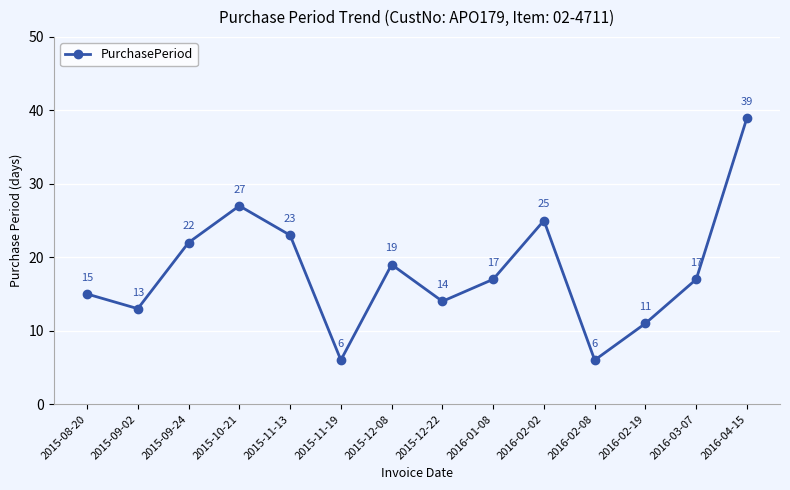

Reading left to right, list all the values displayed in this chart.

2015-08-20=15	2015-09-02=13	2015-09-24=22	2015-10-21=27	2015-11-13=23	2015-11-19=6	2015-12-08=19	2015-12-22=14	2016-01-08=17	2016-02-02=25	2016-02-08=6	2016-02-19=11	2016-03-07=17	2016-04-15=39